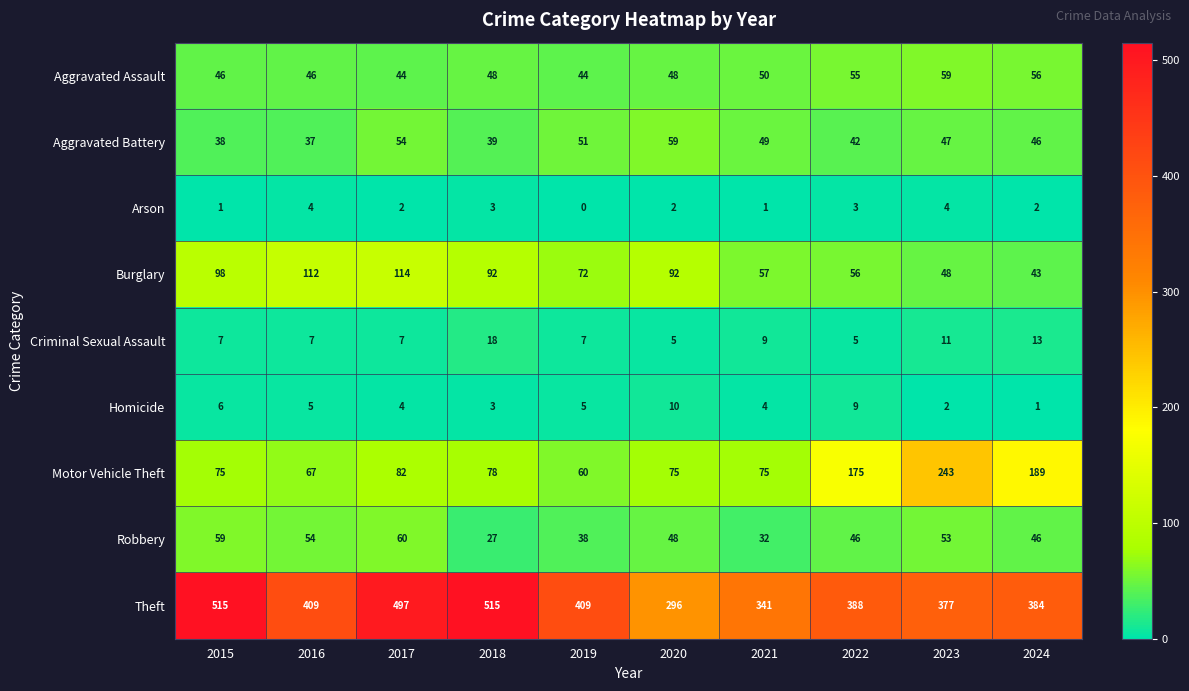

What is the difference between the Theft values at 2018 and 2022?

127